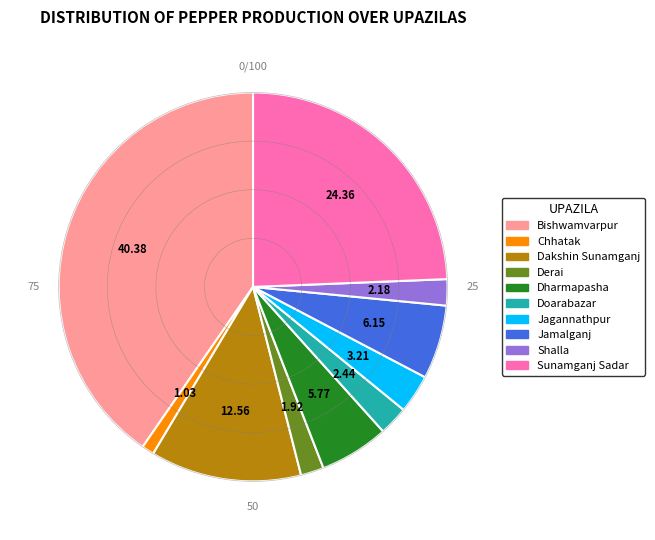

Combined, do Jagannathpur and Jamalganj account for over 50%?

No